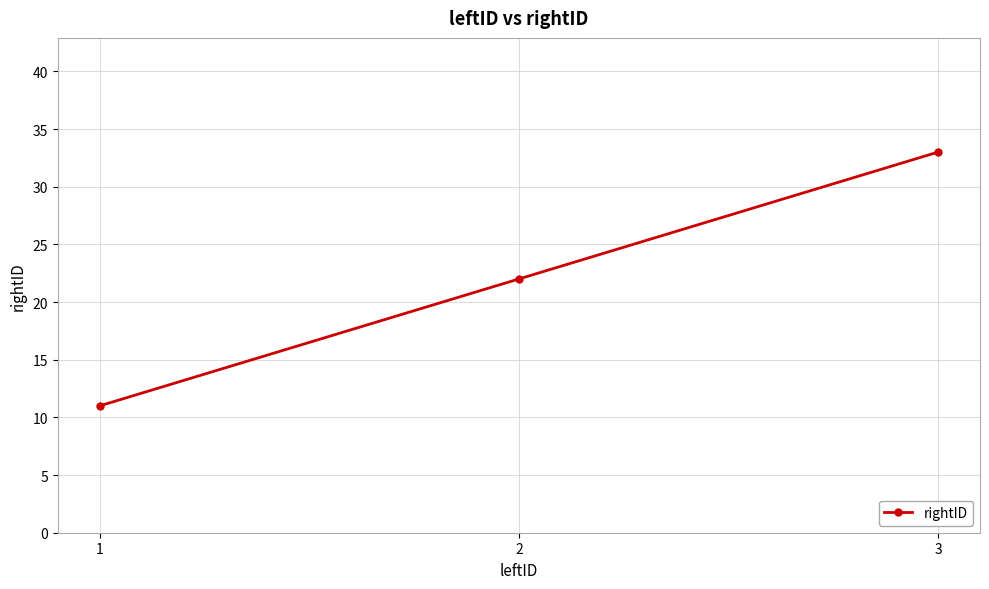

How many lines are shown in the chart?

1